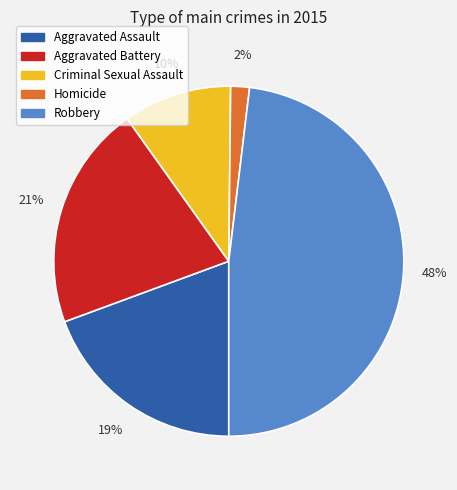

Which has a higher value, Criminal Sexual Assault or Aggravated Assault?

Aggravated Assault